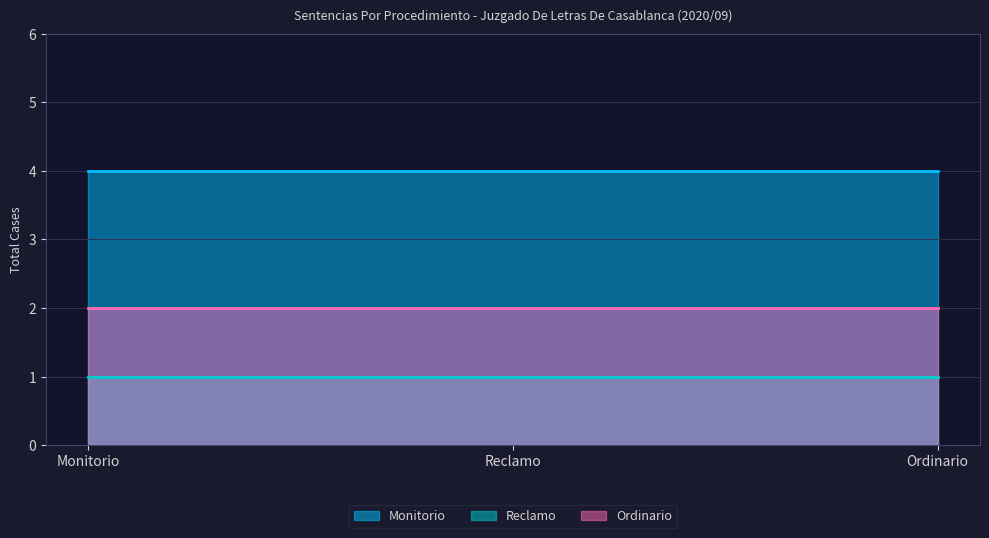

What is the approximate value of Monitorio at Monitorio?

4